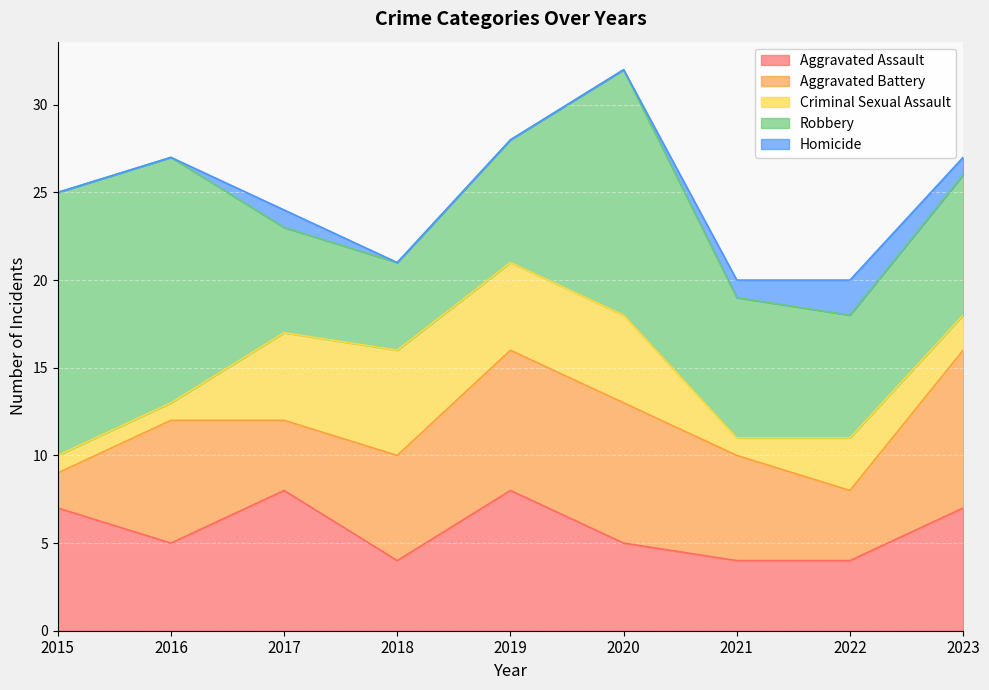

Which has a higher value, 2016 or 2020?

2016